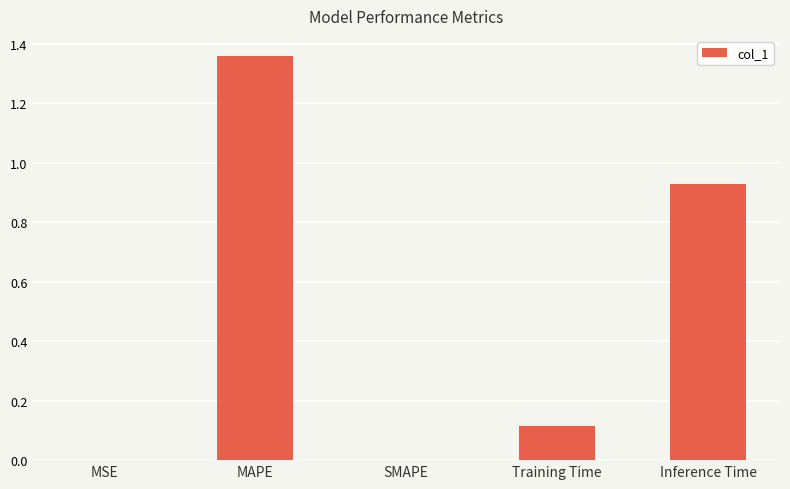

Count the number of data series in this chart.

1